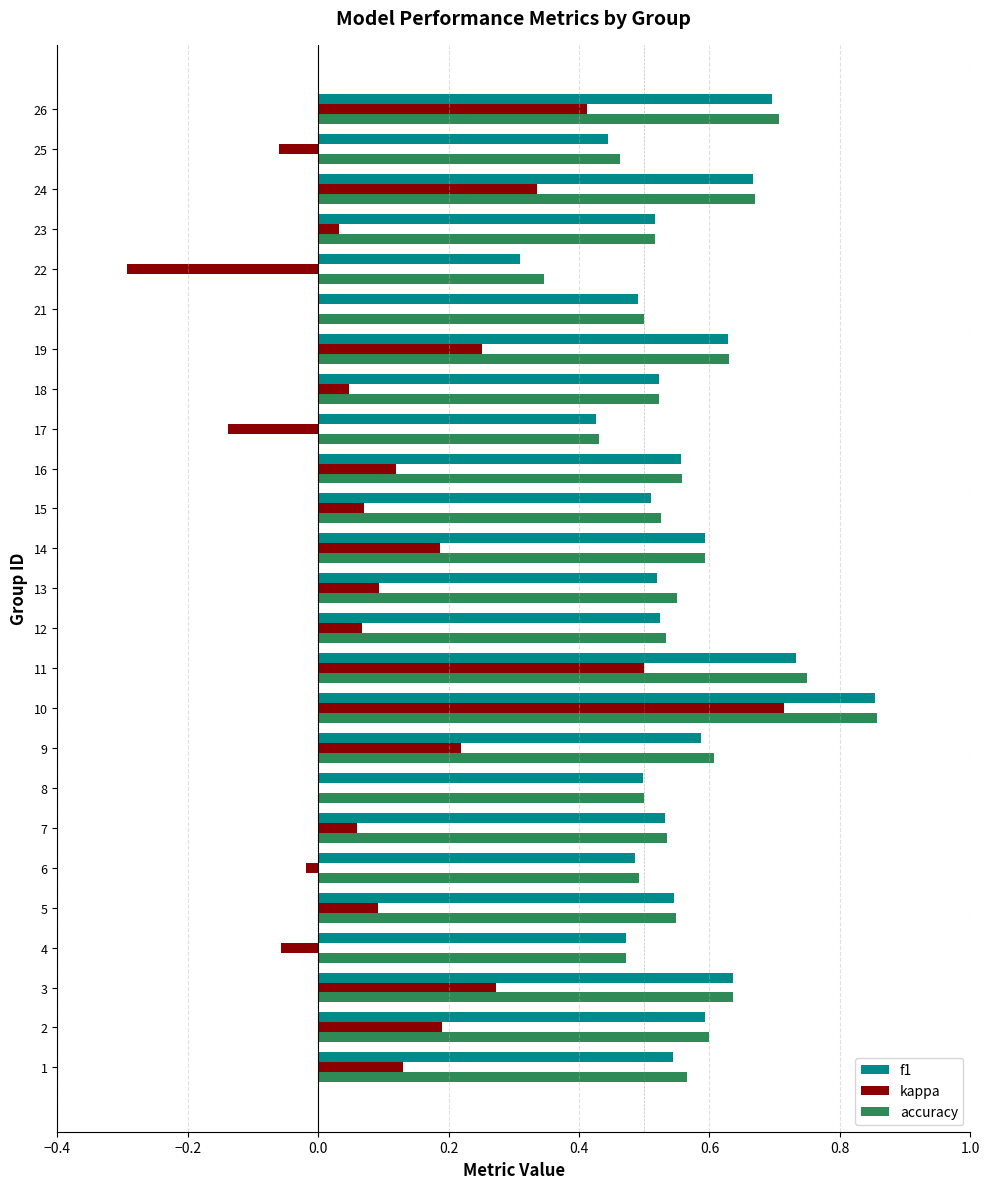

Between 7 and 19, which series saw the biggest shift?

kappa